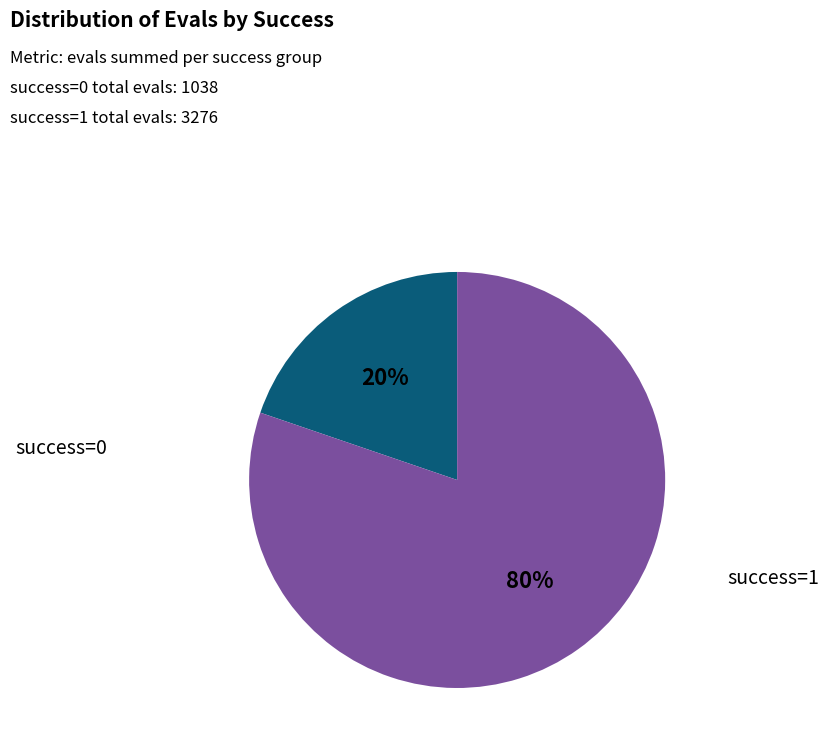

To the nearest percent, what is the average slice percentage?

50%